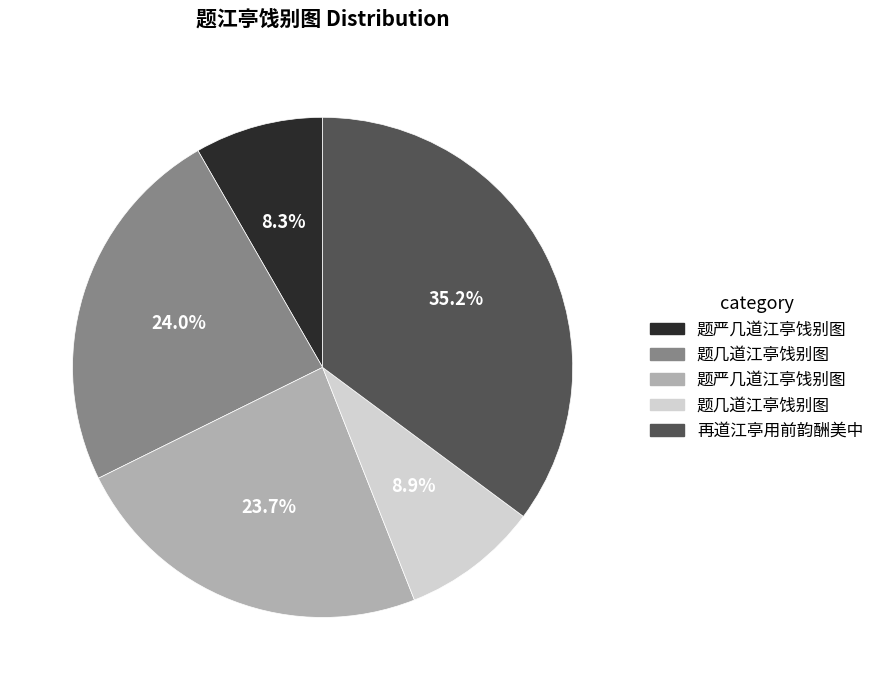

Is there any slice that represents more than half of the pie?

No